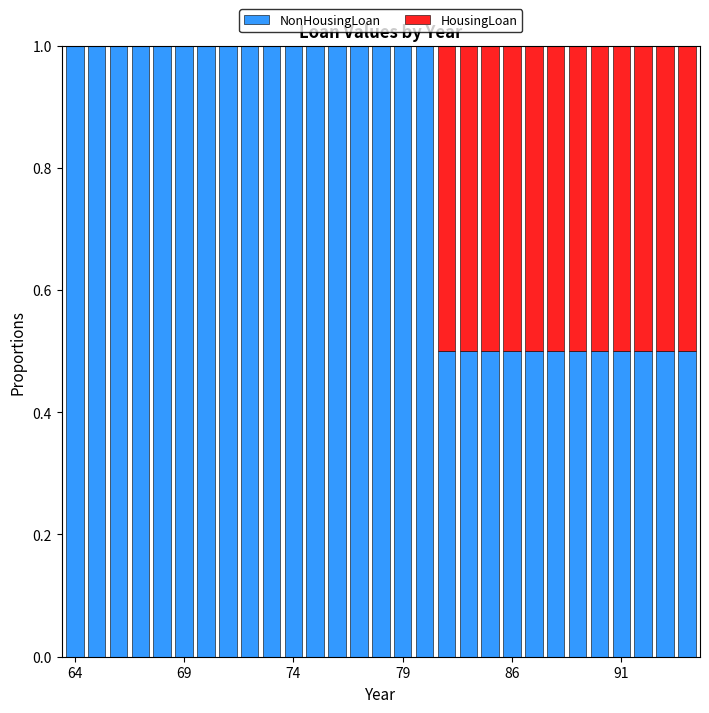

Are the bars grouped side by side (vs. stacked)?

No